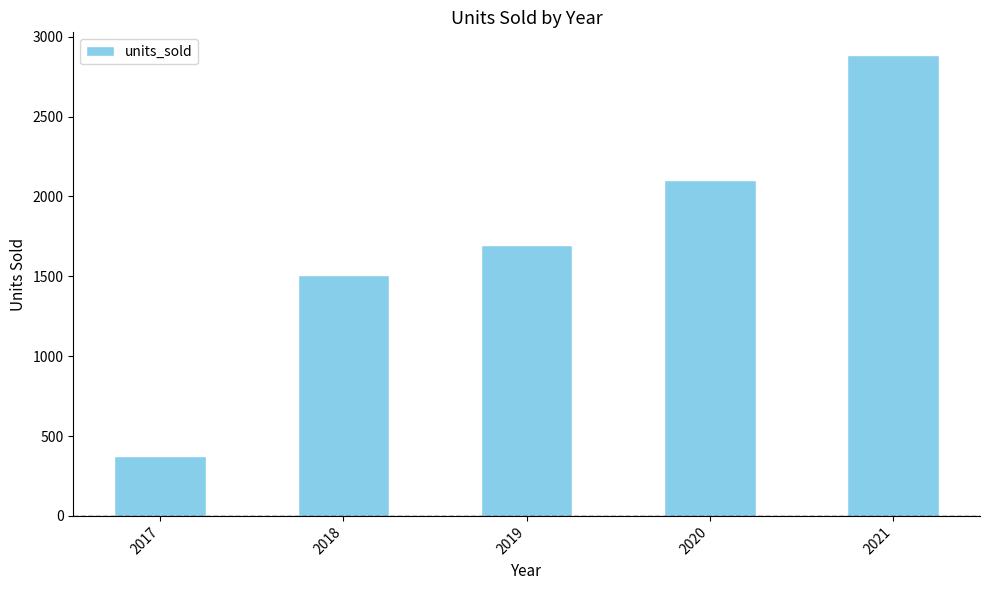

What is the change in value from 2019 to 2020?

+408